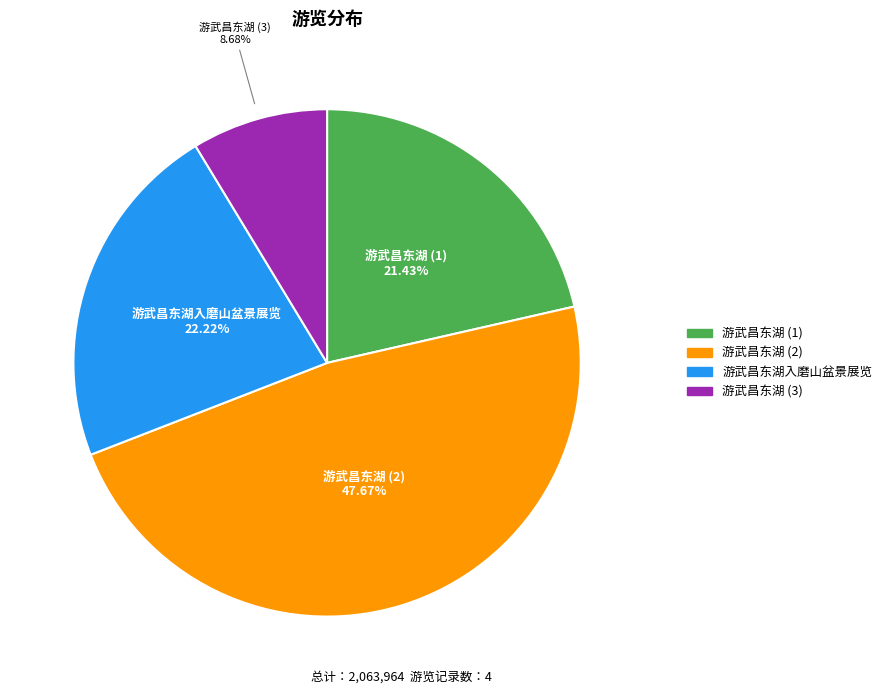

Is there any slice that represents more than half of the pie?

No